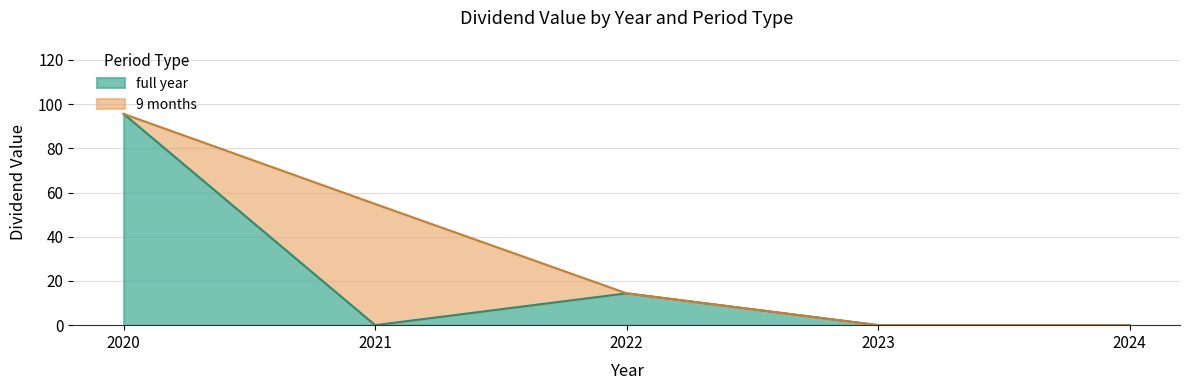

What is the highest value of the full year series?

95.6